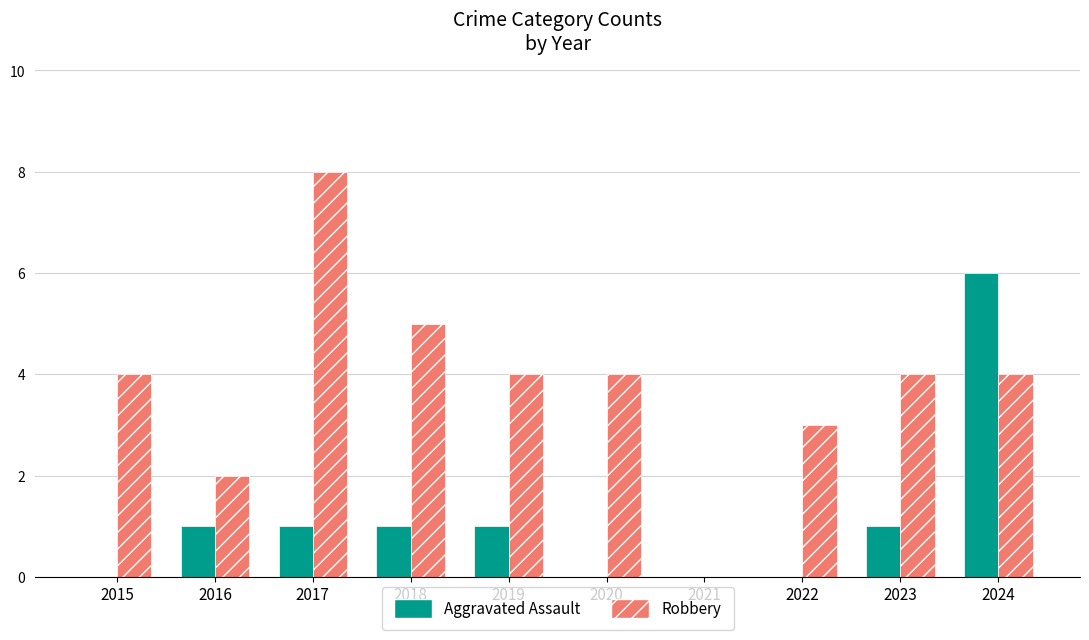

Reading left to right, extract all data points from this chart.

Aggravated Assault: 0	1	1	1	1	0	0	0	1	6
Robbery: 4	2	8	5	4	4	0	3	4	4